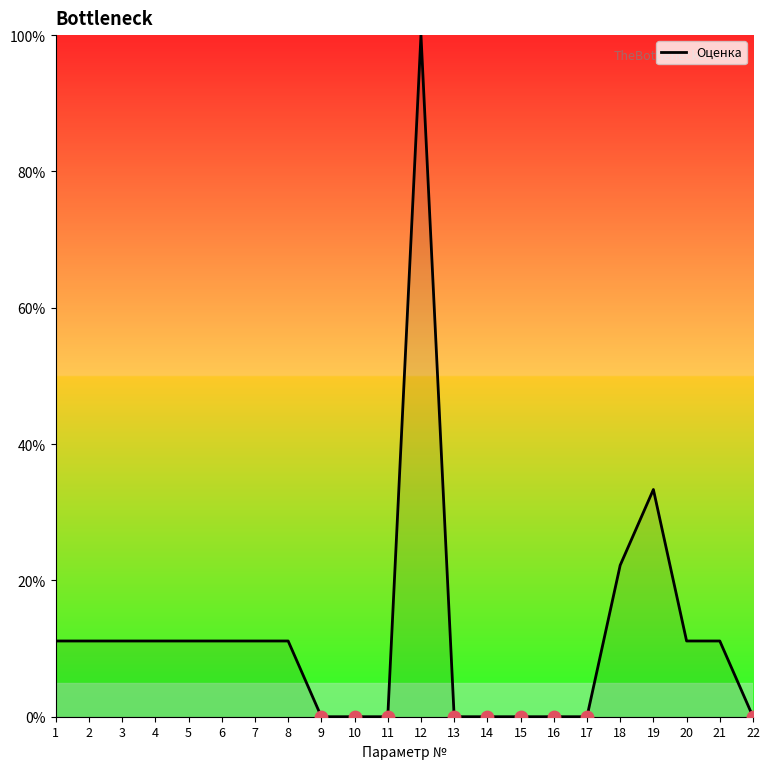

What is the change in value from 10 to 20?

+11.1